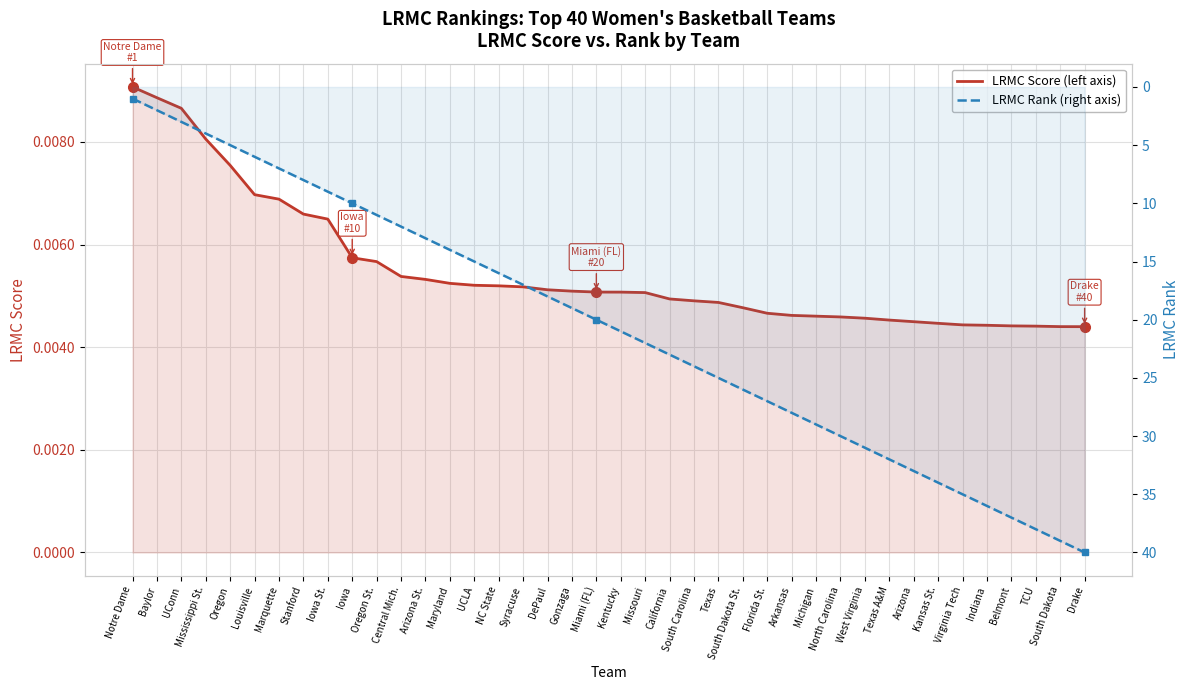

True or false: LRMC Rank (right axis) and LRMC Score (left axis) cross at least once.

False